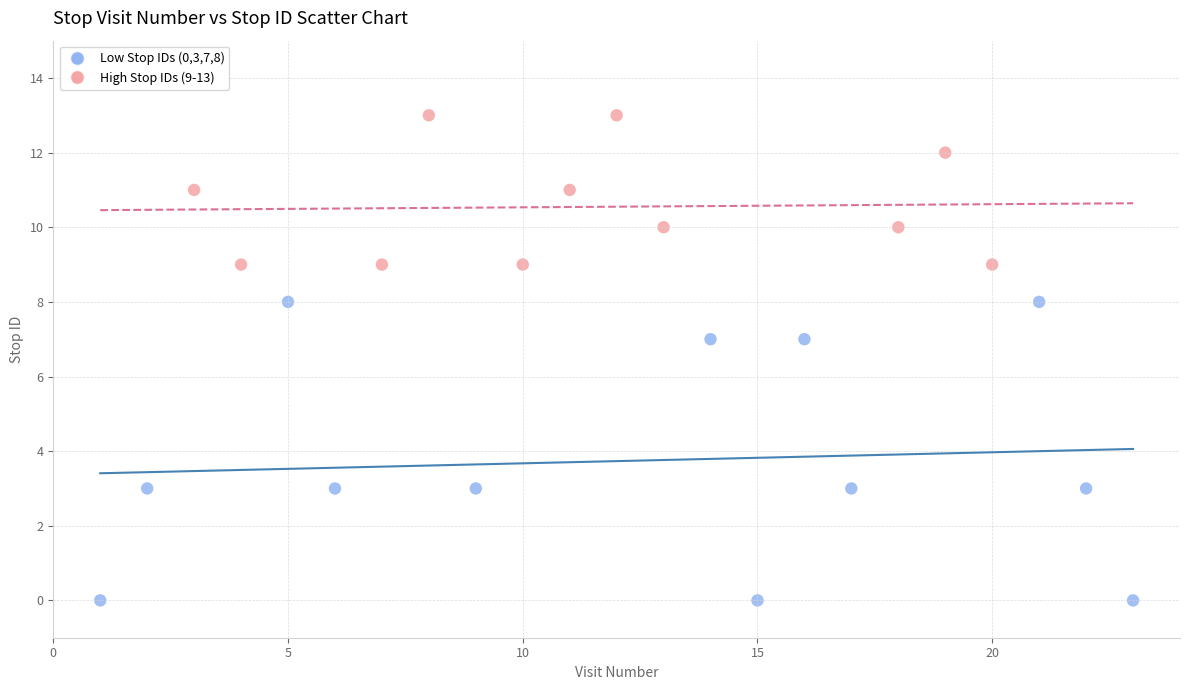

Which series has the largest Y range (max minus min)?

Low Stop IDs (0,3,7,8)